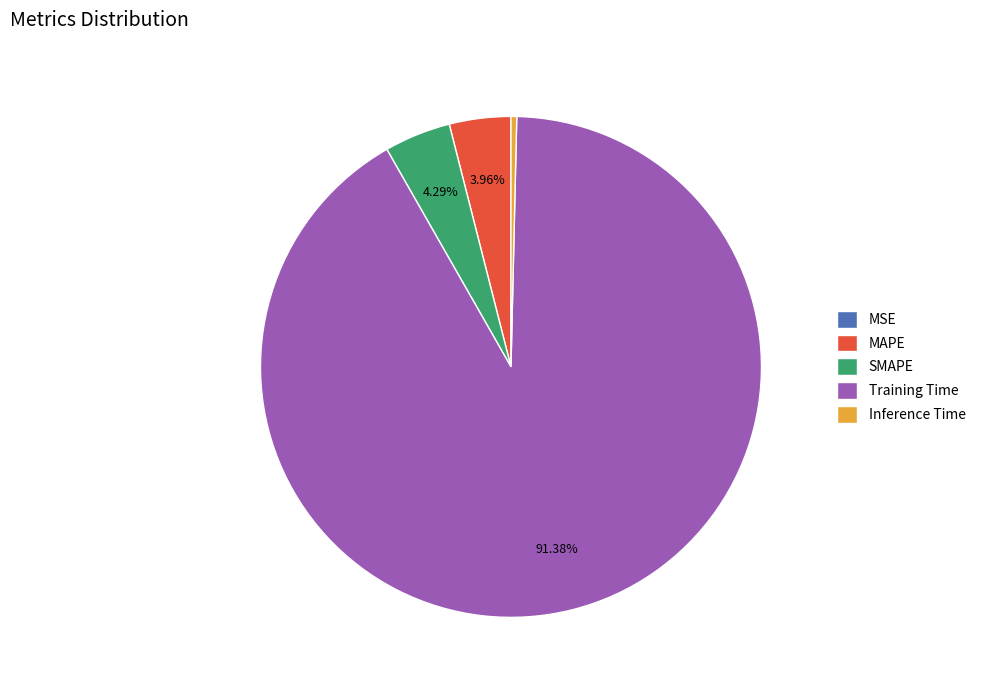

Does Inference Time account for over 50% of the chart?

No